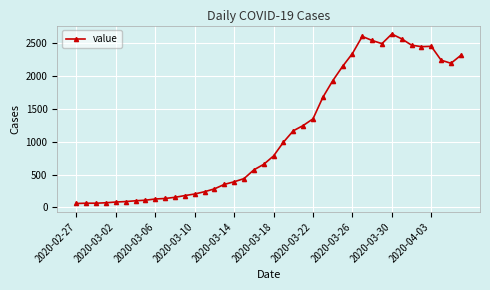

What is the smallest value displayed?

61